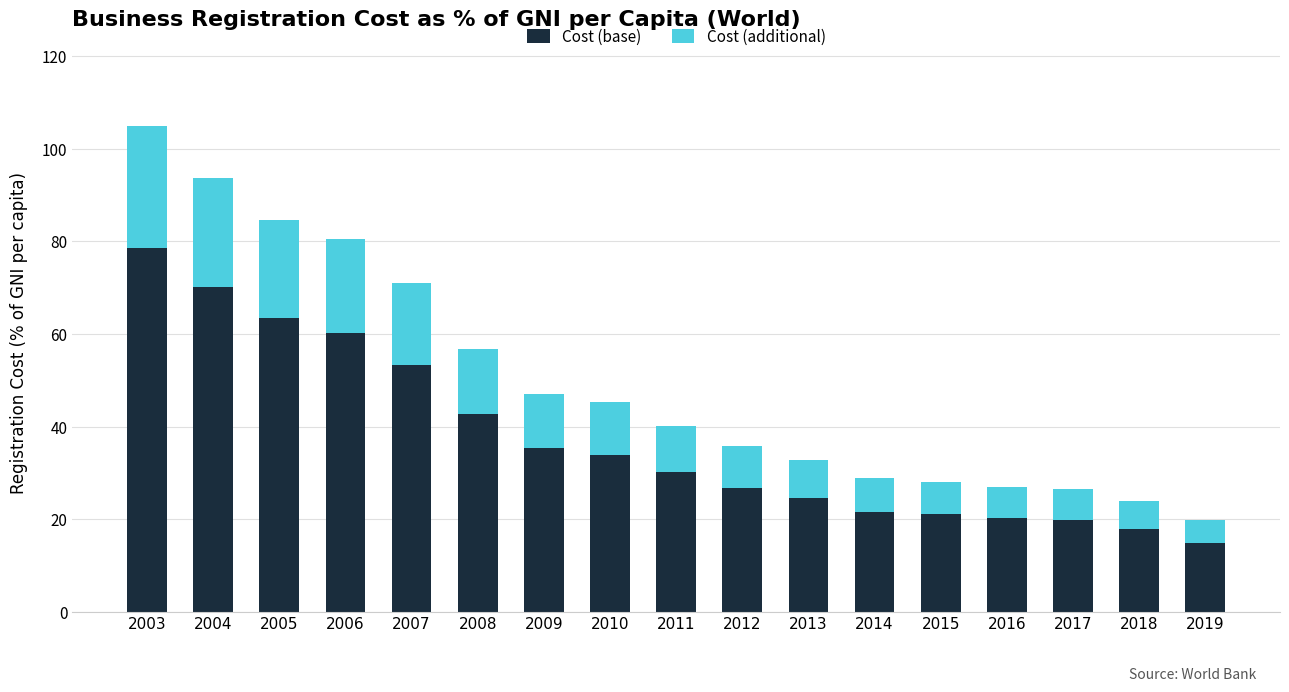

What is the average value of the Cost (base) series?

37.4